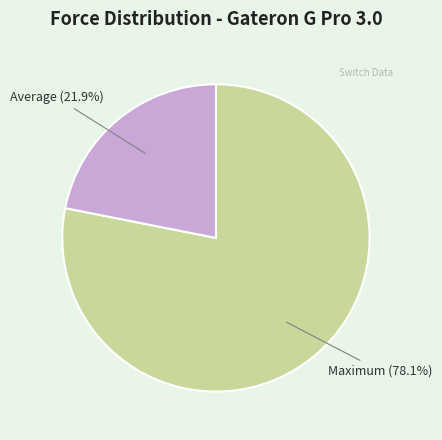

Is there any slice that represents more than half of the pie?

Yes